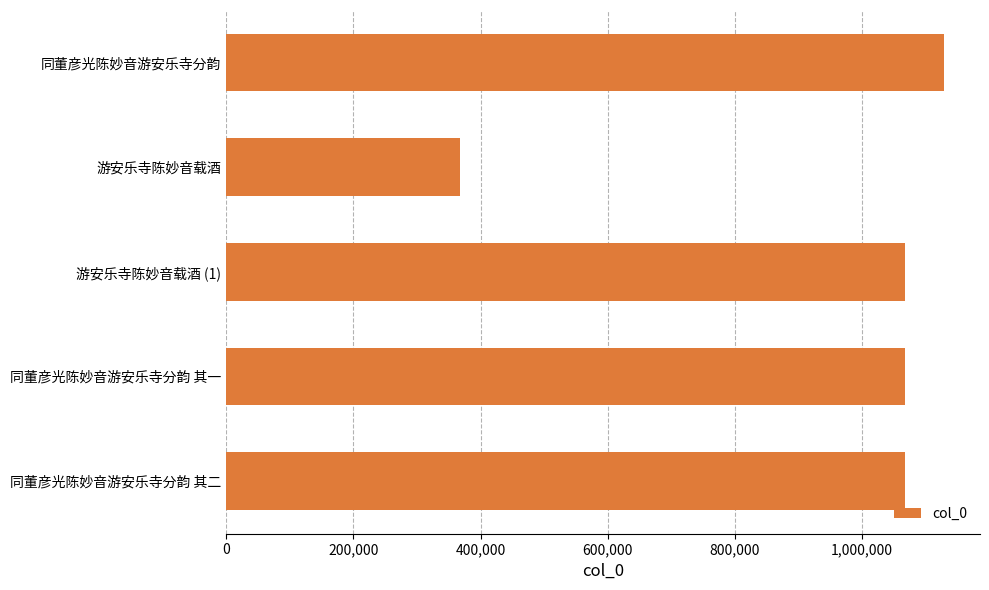

What is the label of the 4th bar from the bottom?

游安乐寺陈妙音载酒